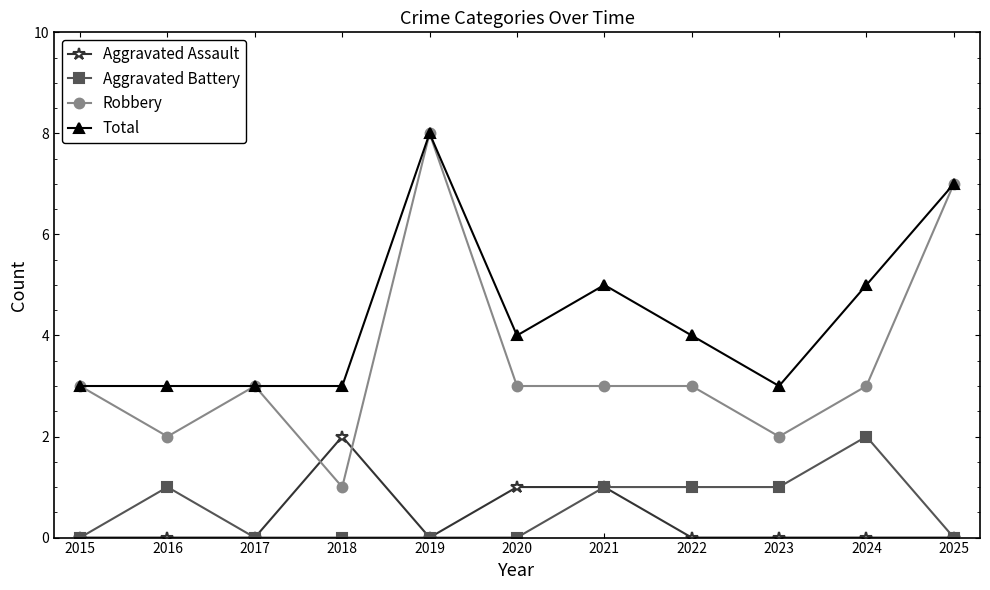

True or false: Aggravated Battery and Total cross at least once.

False